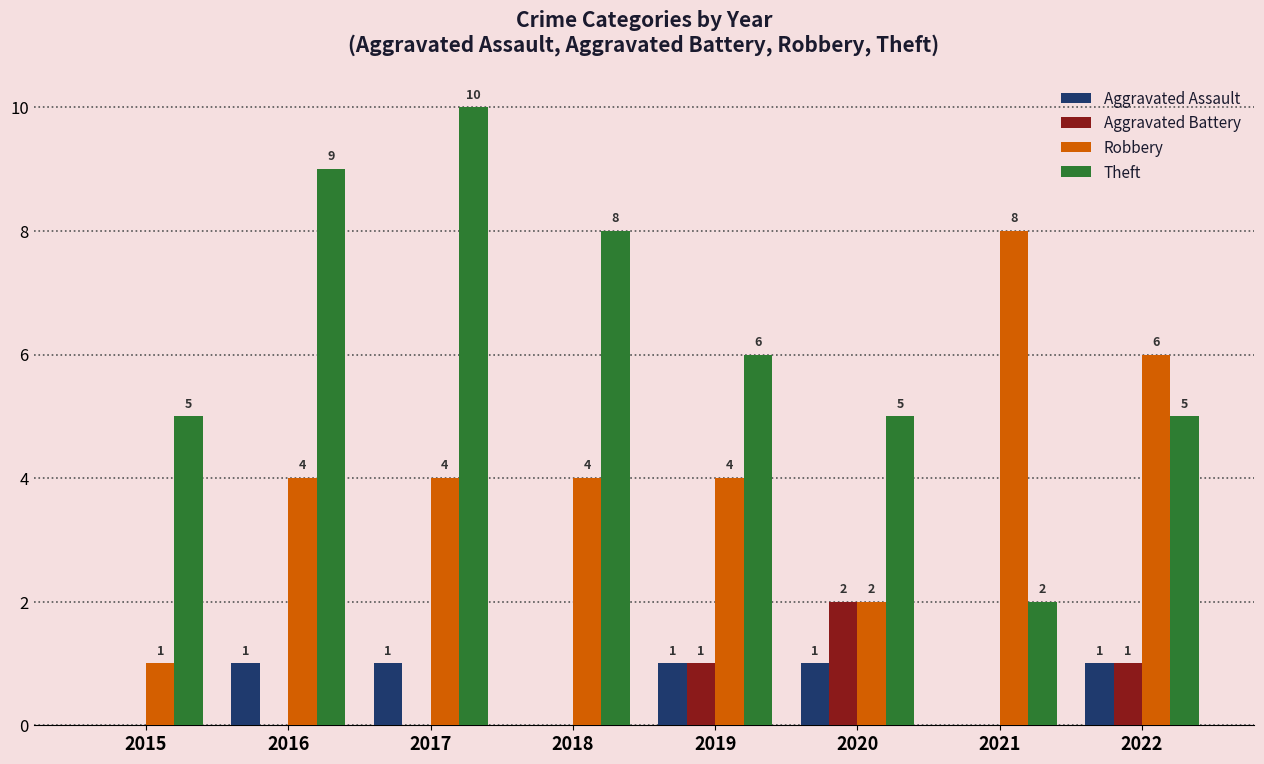

Reading left to right, list all the values displayed in this chart.

Aggravated Assault: 2015=0	2016=1	2017=1	2018=0	2019=1	2020=1	2021=0	2022=1
Aggravated Battery: 2015=0	2016=0	2017=0	2018=0	2019=1	2020=2	2021=0	2022=1
Robbery: 2015=1	2016=4	2017=4	2018=4	2019=4	2020=2	2021=8	2022=6
Theft: 2015=5	2016=9	2017=10	2018=8	2019=6	2020=5	2021=2	2022=5